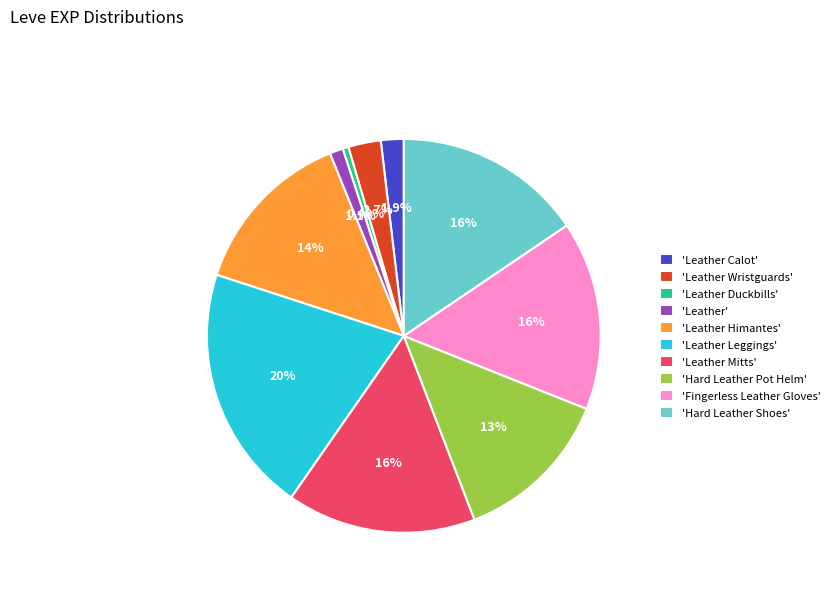

Is 'Hard Leather Shoes' the majority of the pie?

No